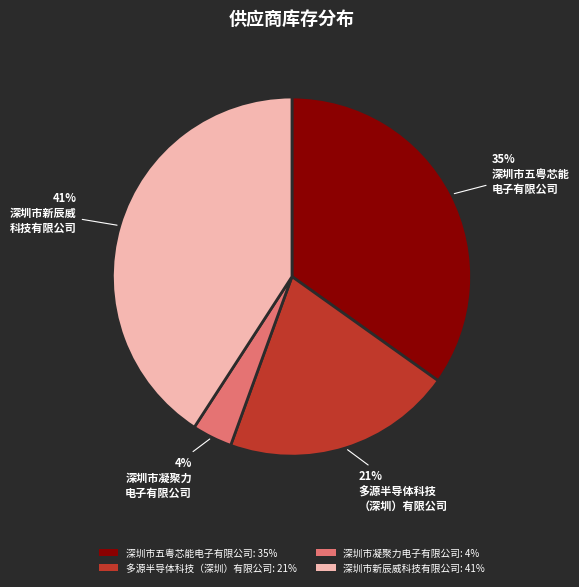

Between 深圳市五粤芯能电子有限公司 and 深圳市凝聚力电子有限公司, which is larger?

深圳市五粤芯能电子有限公司